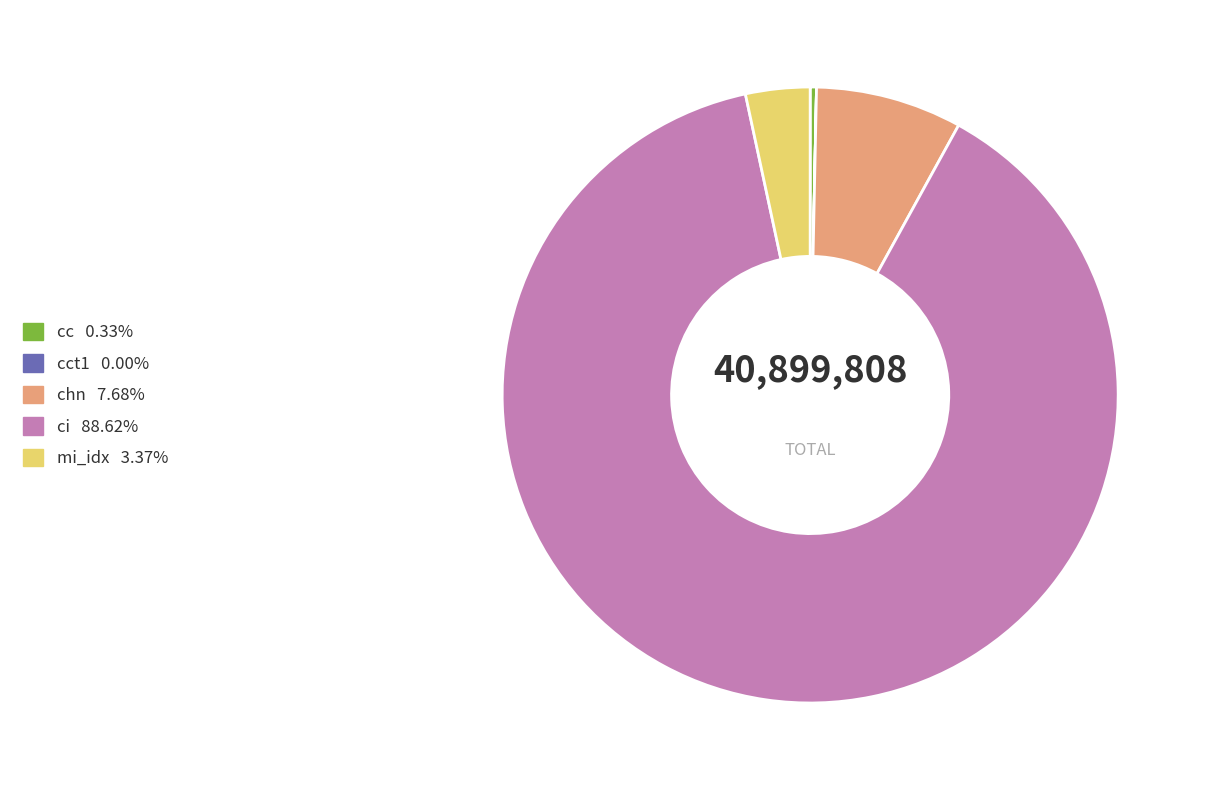

Is there a majority slice in this chart?

Yes